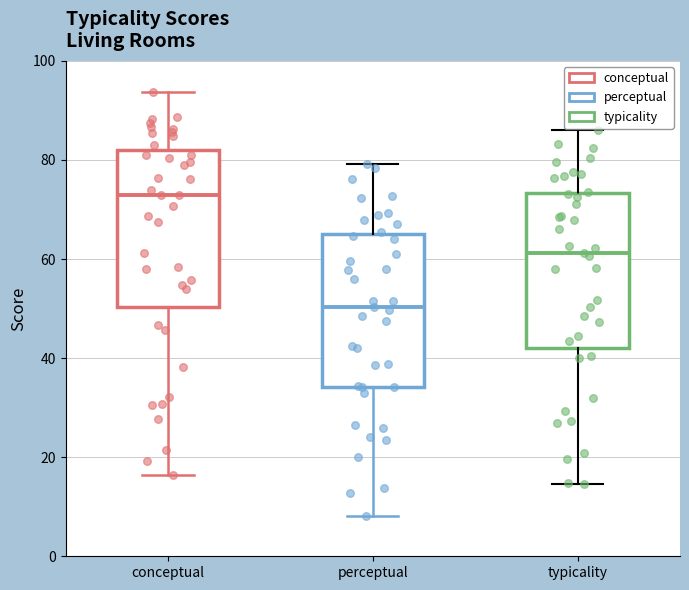

Where is the lower edge of the box for perceptual on the y-axis? The values are not printed on the chart, so give them approximately, as read against the axis.

34